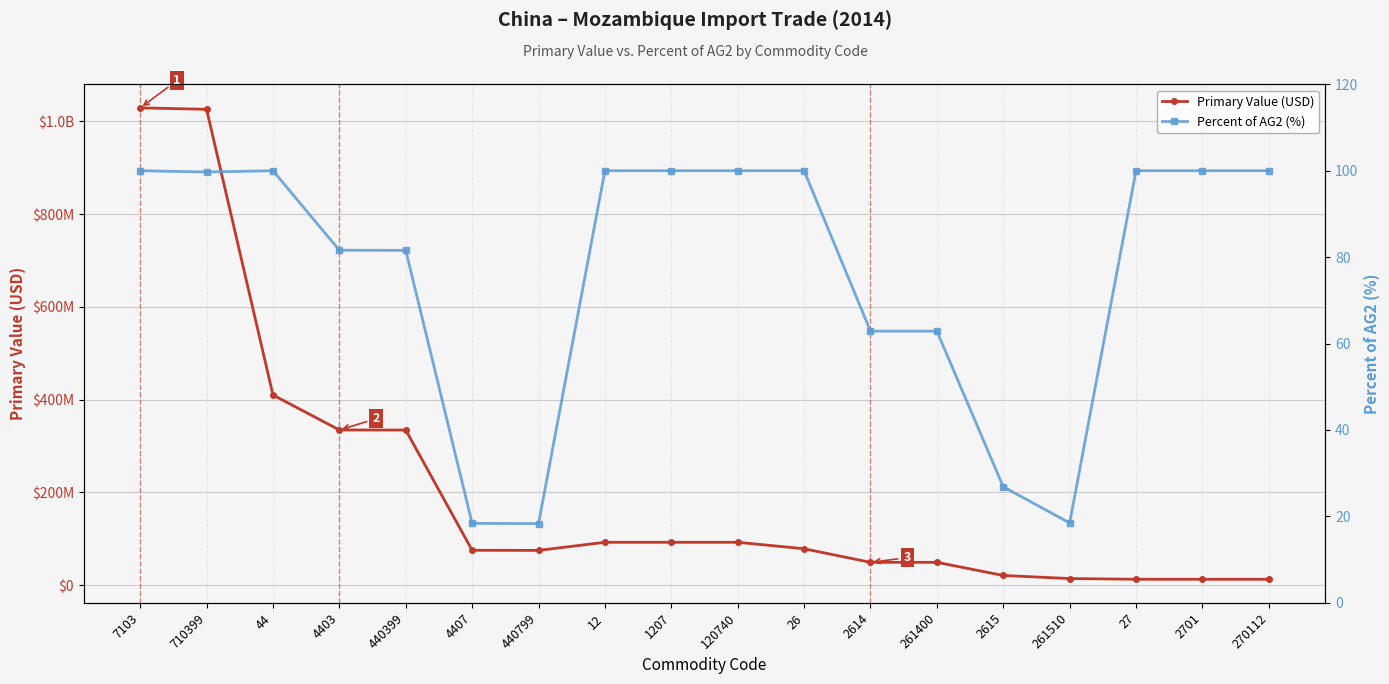

Which series has the widest spread of values?

Primary Value (USD)